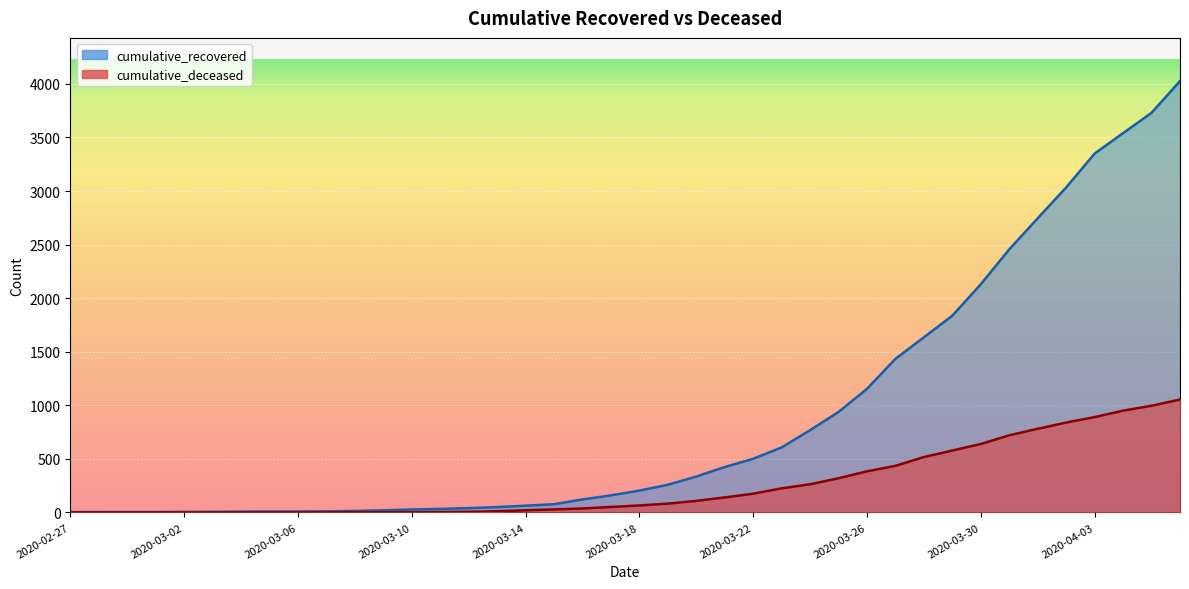

What is the label of the 8th point from the right?

2020-03-30